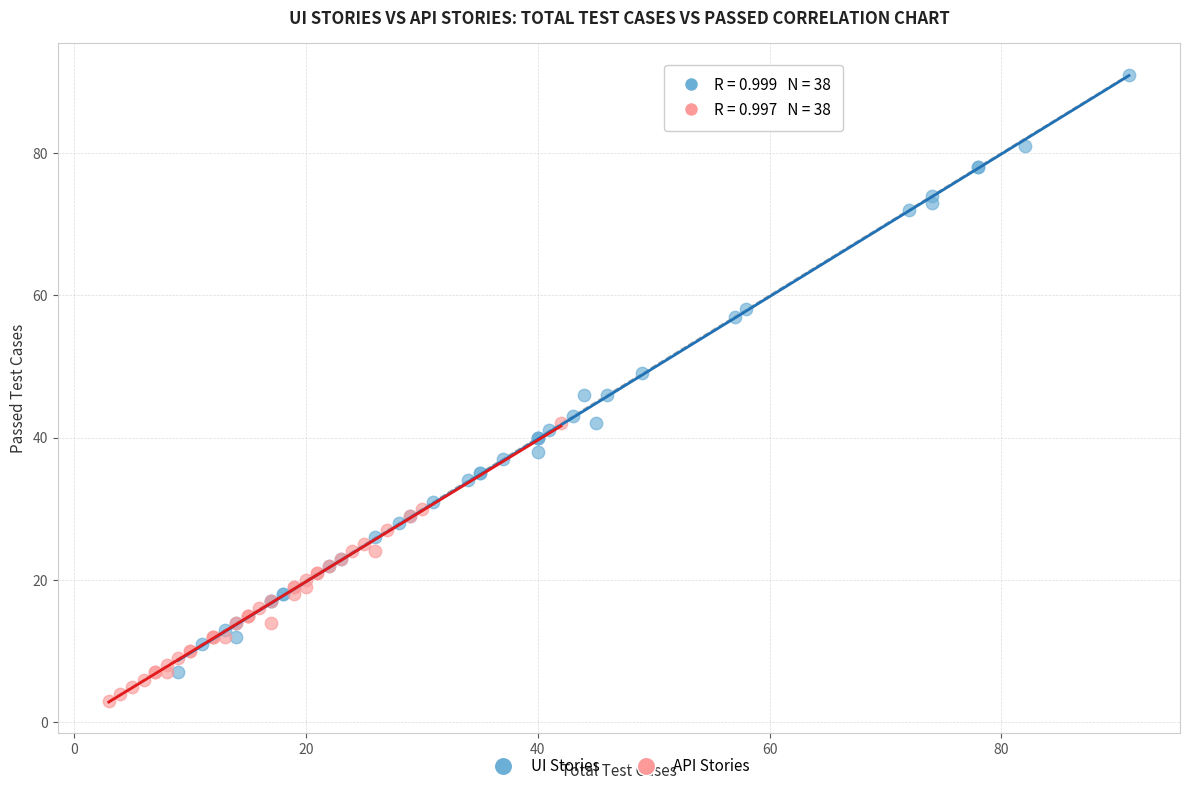

What are all the series names shown in the legend?

UI Stories, API Stories